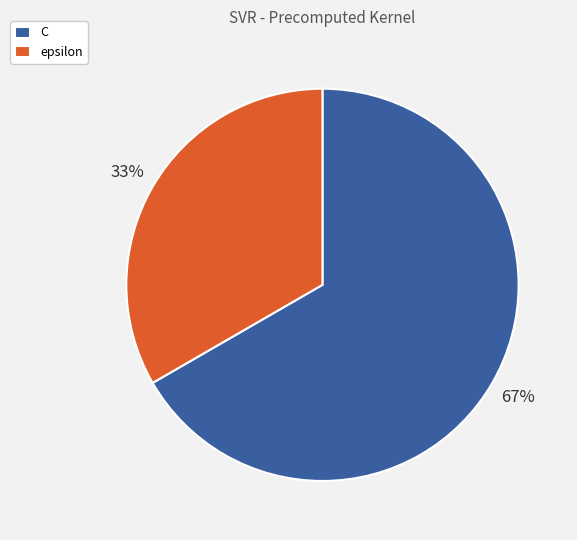

How many slices are in this pie chart?

2